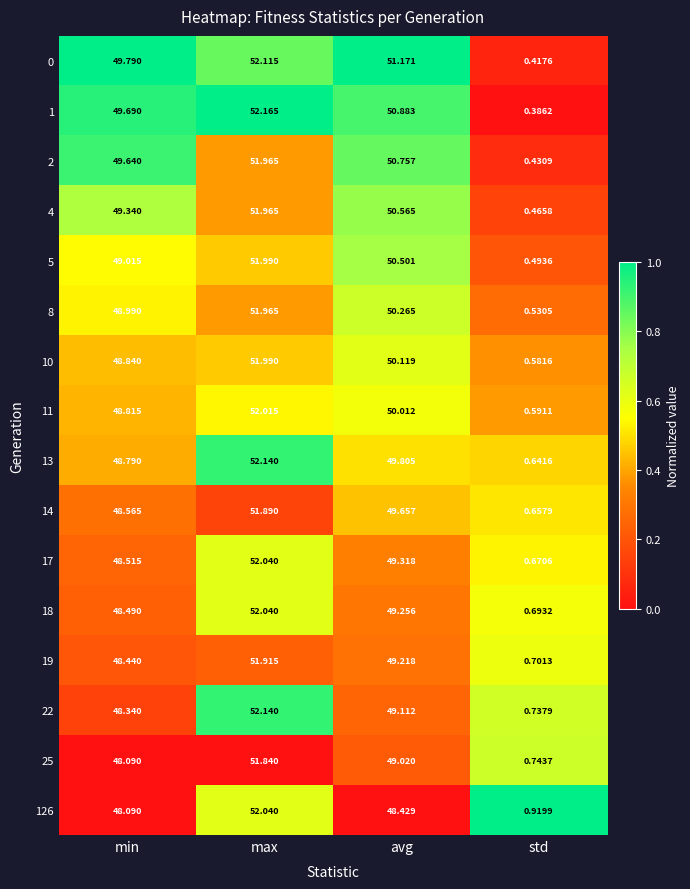

What is the greatest value displayed?

52.2